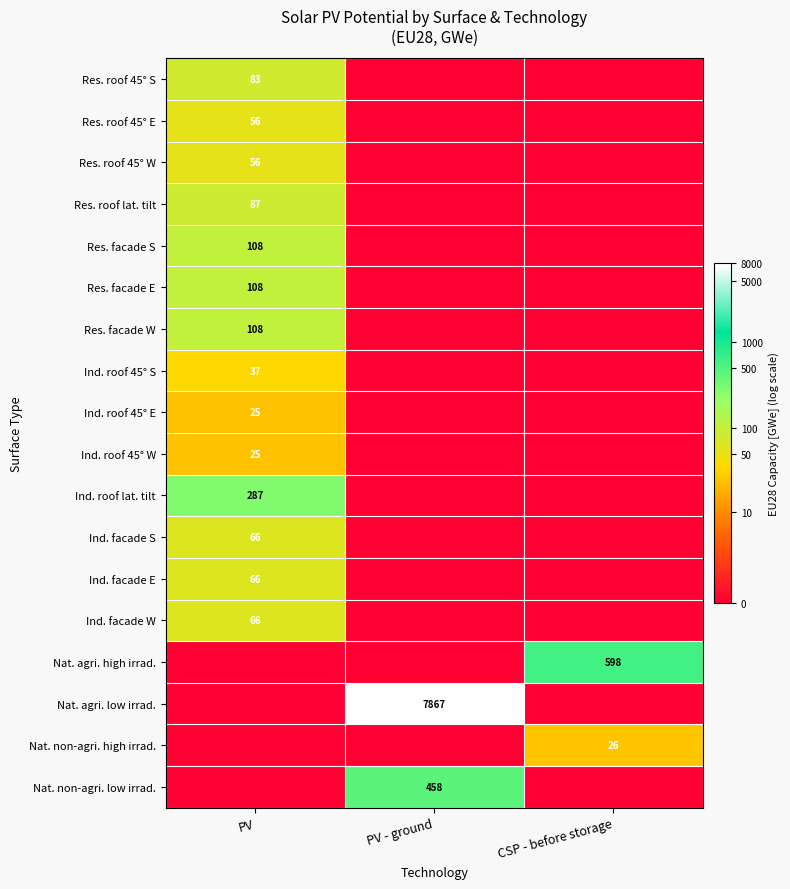

True or false: Ind. roof 45° S has a value of 14 at PV.

False